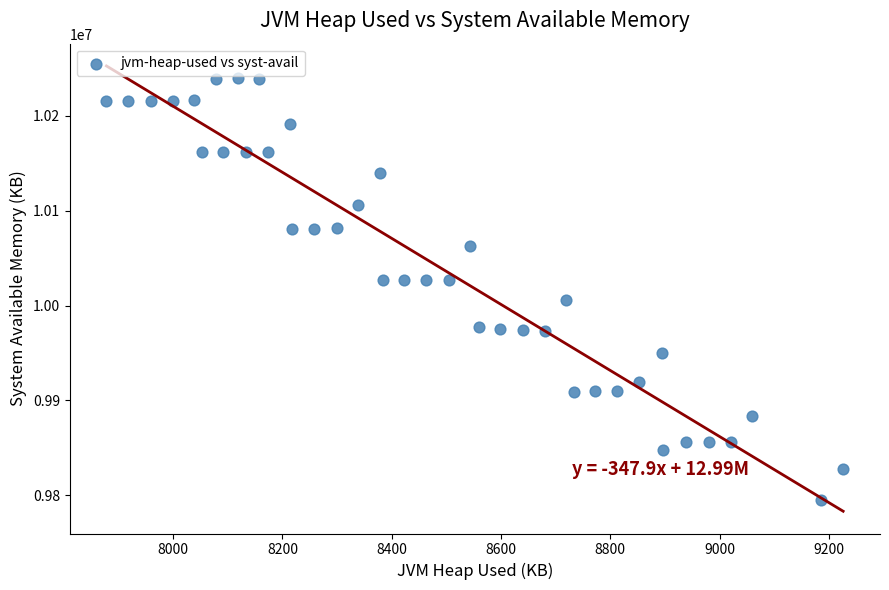

What is the range of X values (max minus min)?

1348